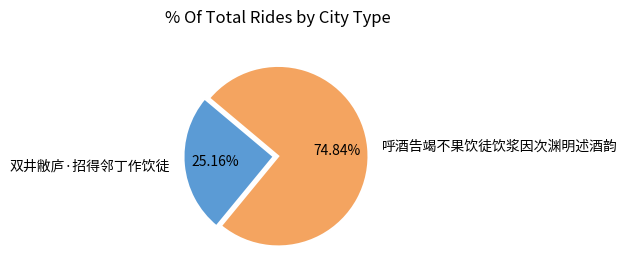

Is the sum of 呼酒告竭不果饮徒饮浆因次渊明述酒韵 and 双井敝庐·招得邻丁作饮徒 greater than half?

Yes